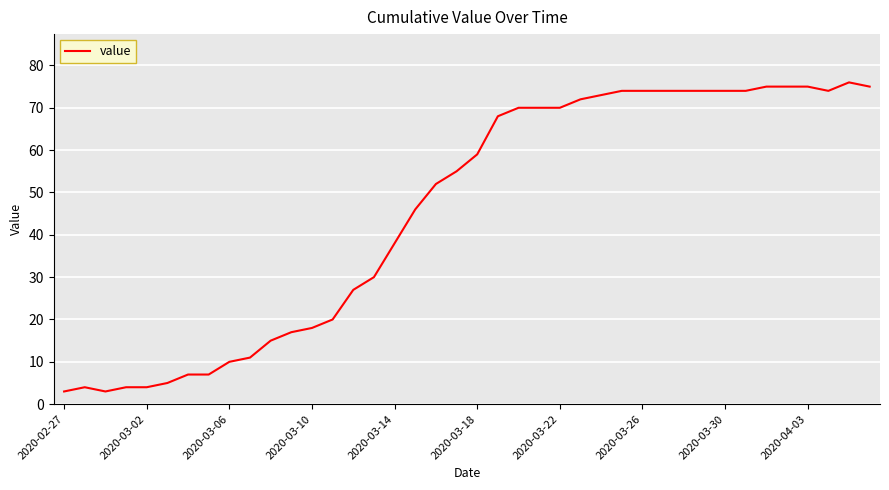

What is the maximum value shown in the chart?

76